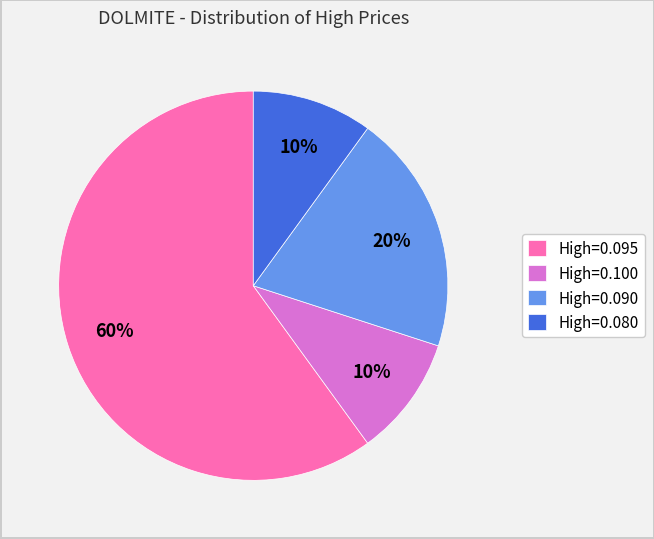

True or false: High=0.080 accounts for 10% of the total.

True